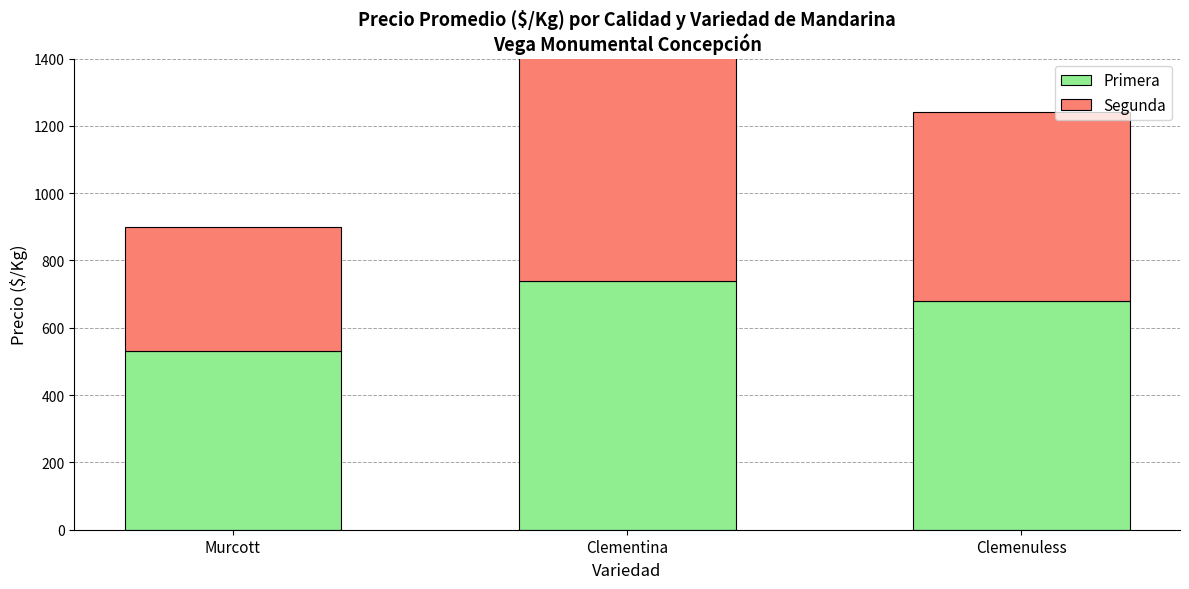

What is the label of the 1st bar from the right?

Clemenuless